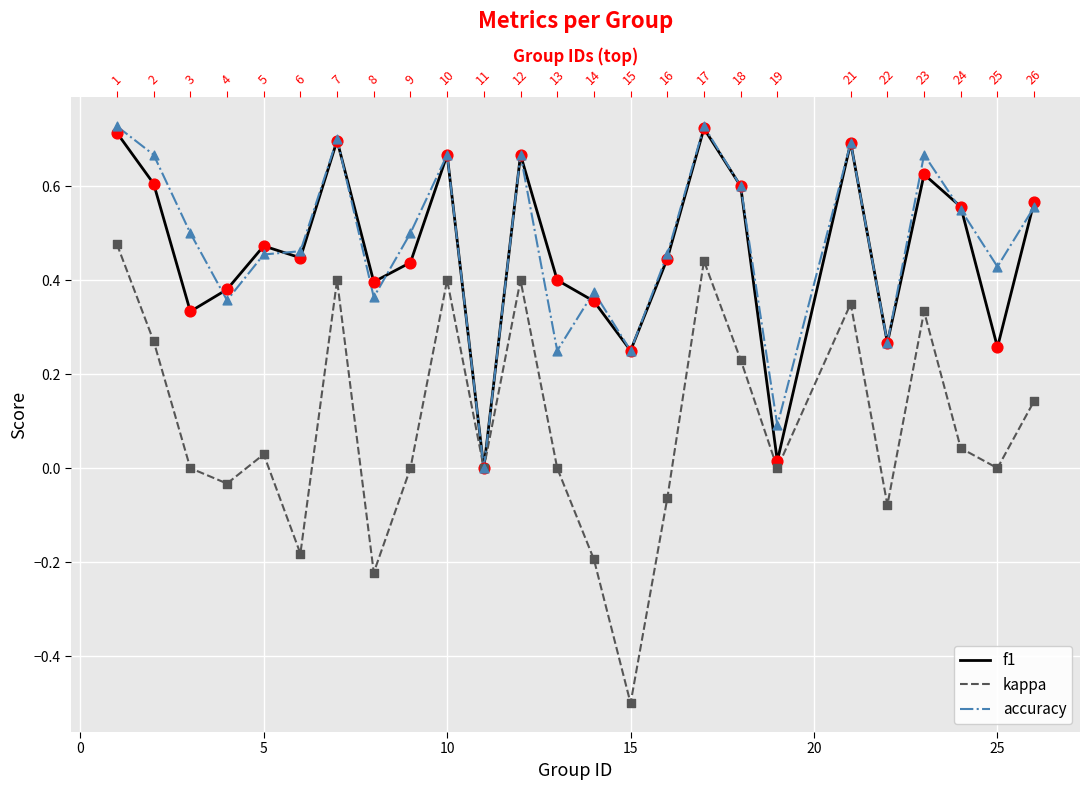

What are all the series names shown in the legend?

f1, kappa, accuracy